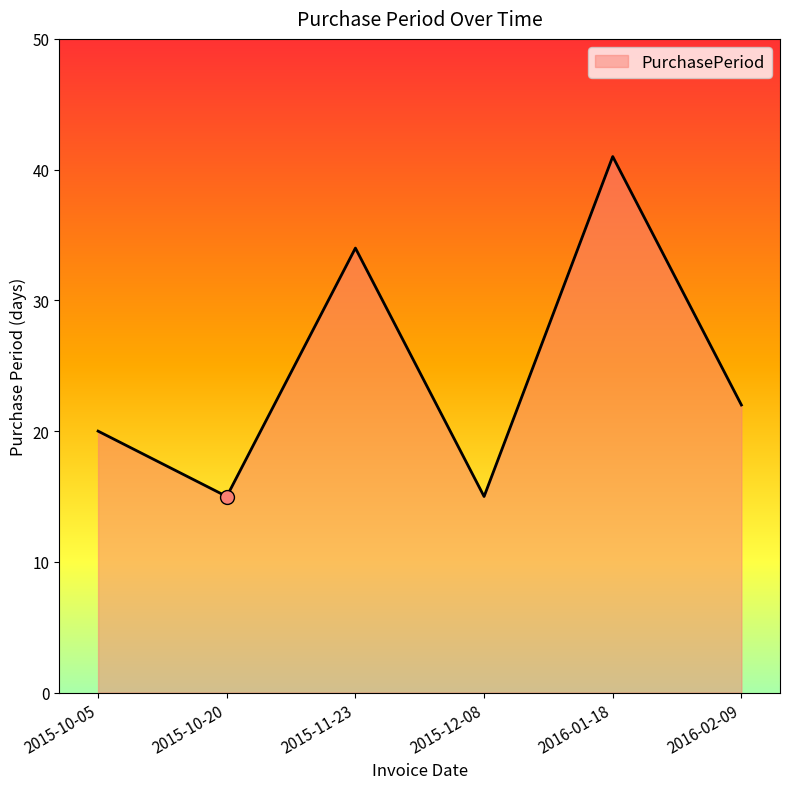

What is the change in value from 2015-10-20 to 2016-01-18?

+26